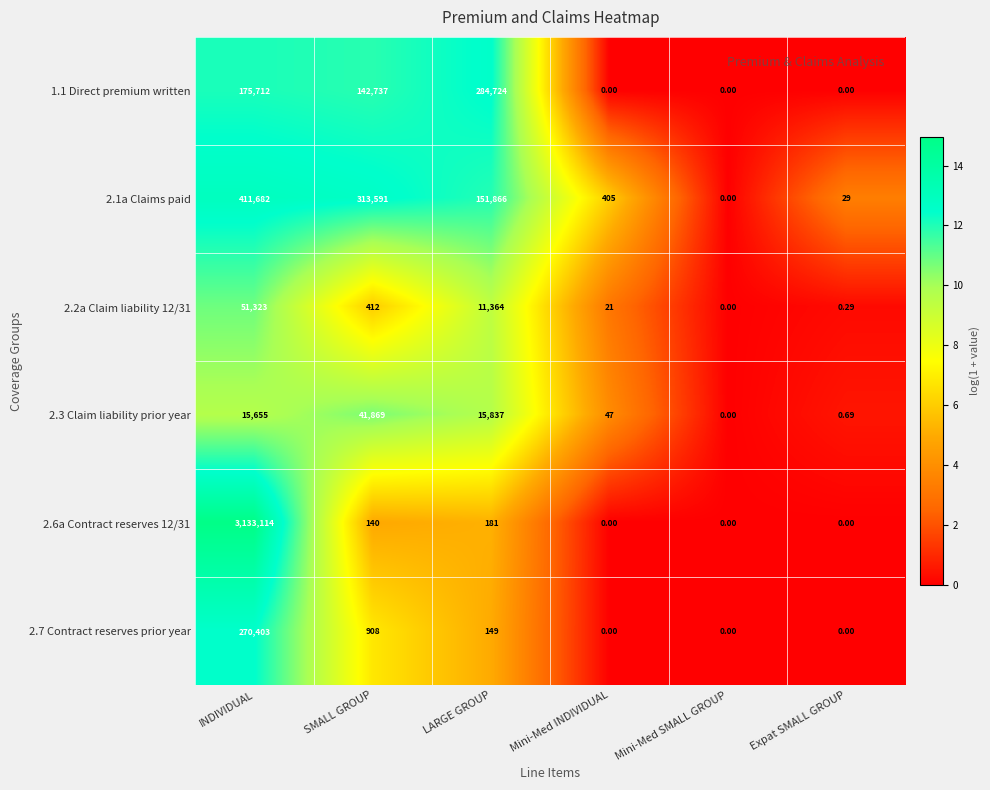

At which label is 1.1 Direct premium written closest to 142362?

SMALL GROUP